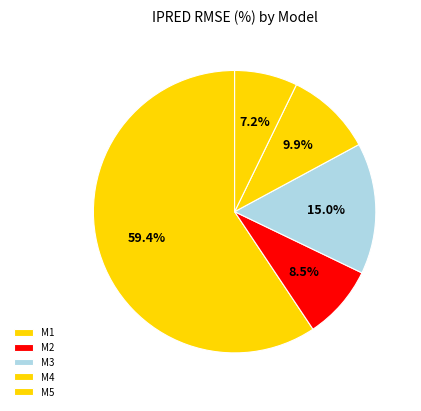

What is the total percentage of M1 and M3?

74.4%